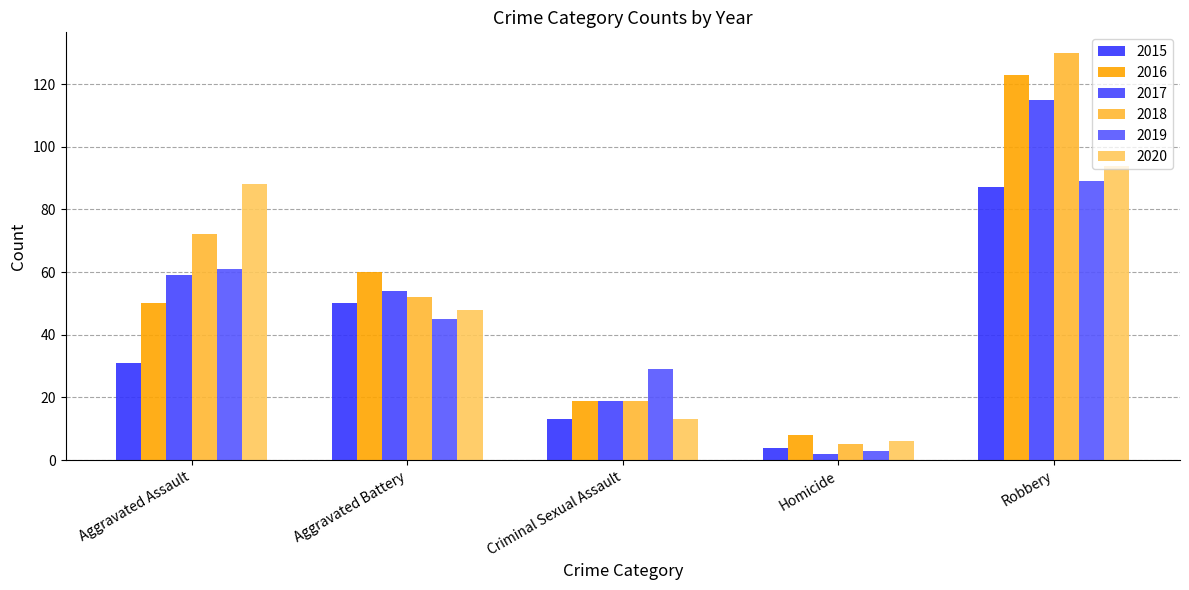

Count the 2019 values in the range 29 to 61.

3